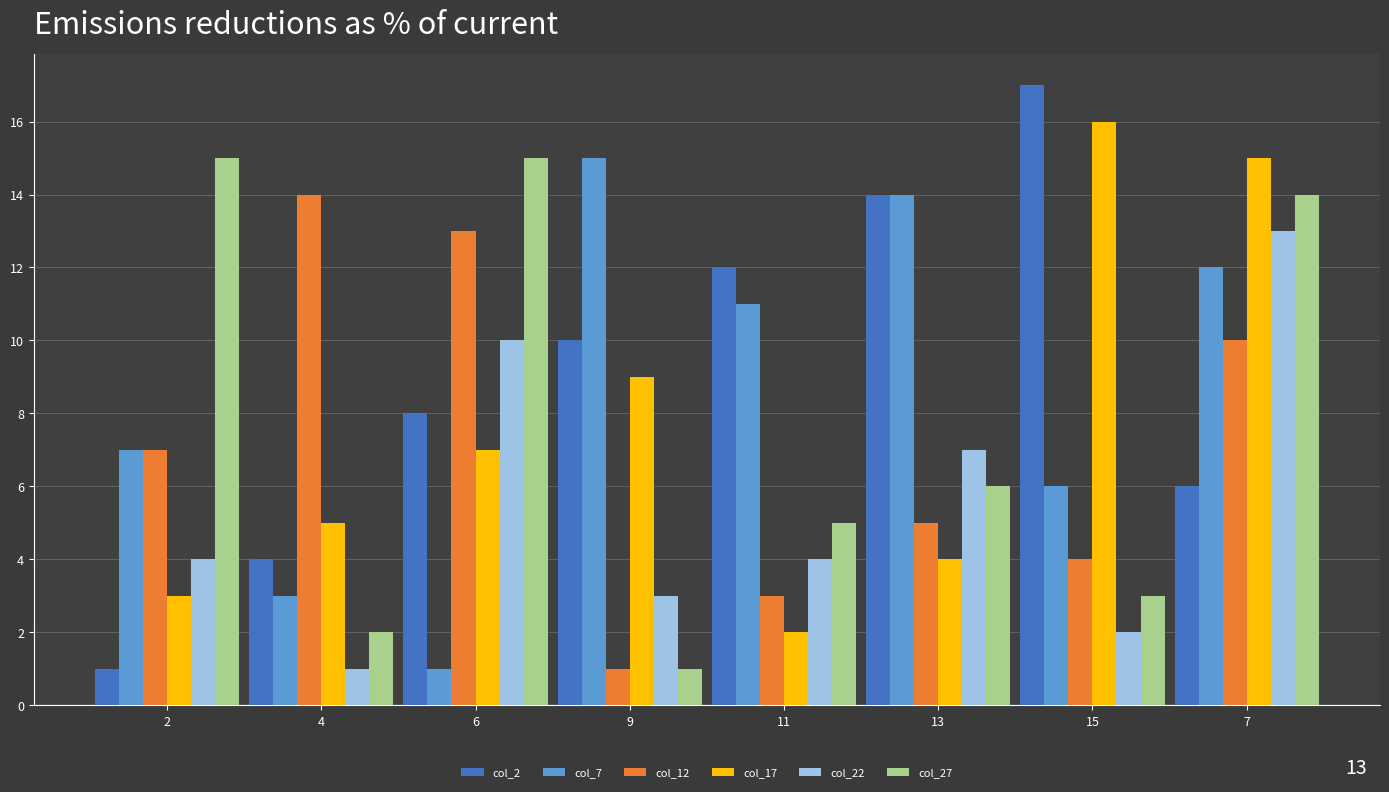

Which series has the widest spread of values?

col_2